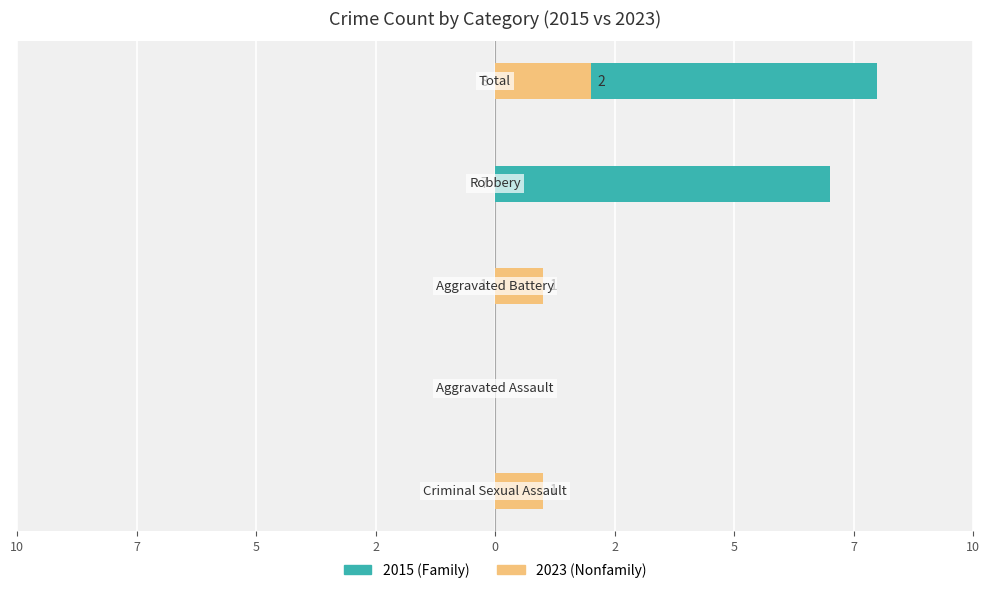

Reading left to right, list all the values displayed in this chart.

2015 (Family): 0	0	1	7	8
2023 (Nonfamily): 1	0	1	0	2